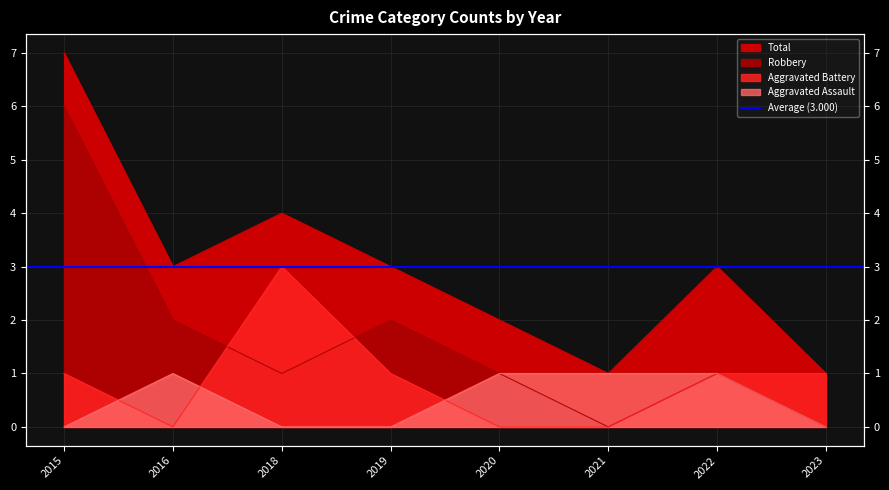

How many data points in Aggravated Assault are less than 1?

4